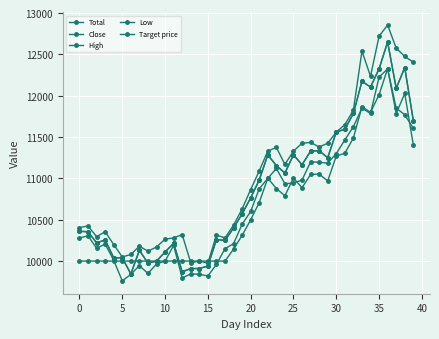

Reading right to left, list all the values displayed in this chart.

Total: 11406.1	12026.9	11784.4	12327.6	12012.4	11799.0	11866.9	11488.6	11304.3	11270.3	10969.6	11052.1	11047.2	10887.2	11003.6	10790.2	10877.5	11003.6	10707.7	10499.2	10310.0	10145.1	9999.6	10000.0	10000.0	10000.0	10000.0	10000.0	10000.0	10000.0	10000.0	10000.0	10000.0	10000.0	10000.0	10000.0	10000.0	10000.0	10000.0	10000.0
Close: 11700.0	12340.0	12090.0	12650.0	12325.0	12105.0	12175.0	11785.0	11595.0	11560.0	11250.0	11335.0	11330.0	11165.0	11285.0	11065.0	11155.0	11285.0	10980.0	10765.0	10570.0	10400.0	10250.0	10260.0	9940.0	9910.0	9910.0	9870.0	10215.0	10110.0	10000.0	9975.0	10130.0	9845.0	10040.0	10040.0	10255.0	10220.0	10355.0	10360.0
High: 12405.0	12475.0	12575.0	12855.0	12720.0	12235.0	12540.0	11825.0	11650.0	11560.0	11425.0	11380.0	11435.0	11425.0	11330.0	11170.0	11375.0	11330.0	11090.0	10865.0	10630.0	10435.0	10280.0	10315.0	9975.0	10000.0	9980.0	10320.0	10280.0	10265.0	10170.0	10120.0	10180.0	10080.0	10050.0	10200.0	10355.0	10295.0	10425.0	10405.0
Low: 11605.0	11770.0	11850.0	12325.0	12225.0	11785.0	11850.0	11625.0	11465.0	11300.0	11185.0	11195.0	11200.0	10980.0	10945.0	10935.0	11120.0	11000.0	10875.0	10600.0	10445.0	10210.0	10150.0	9960.0	9820.0	9840.0	9845.0	9795.0	10190.0	10000.0	9965.0	9850.0	9945.0	9840.0	9760.0	10010.0	10205.0	10155.0	10305.0	10280.0
Target price: 11700.0	12340.0	12090.0	12650.0	12325.0	12105.0	12175.0	11785.0	11595.0	11560.0	11250.0	11335.0	11330.0	11165.0	11285.0	11065.0	11155.0	11285.0	10980.0	10765.0	10570.0	10400.0	10250.0	10260.0	9940.0	9910.0	9910.0	9870.0	10215.0	10110.0	10000.0	9975.0	10130.0	9845.0	10040.0	10040.0	10255.0	10220.0	10355.0	10360.0